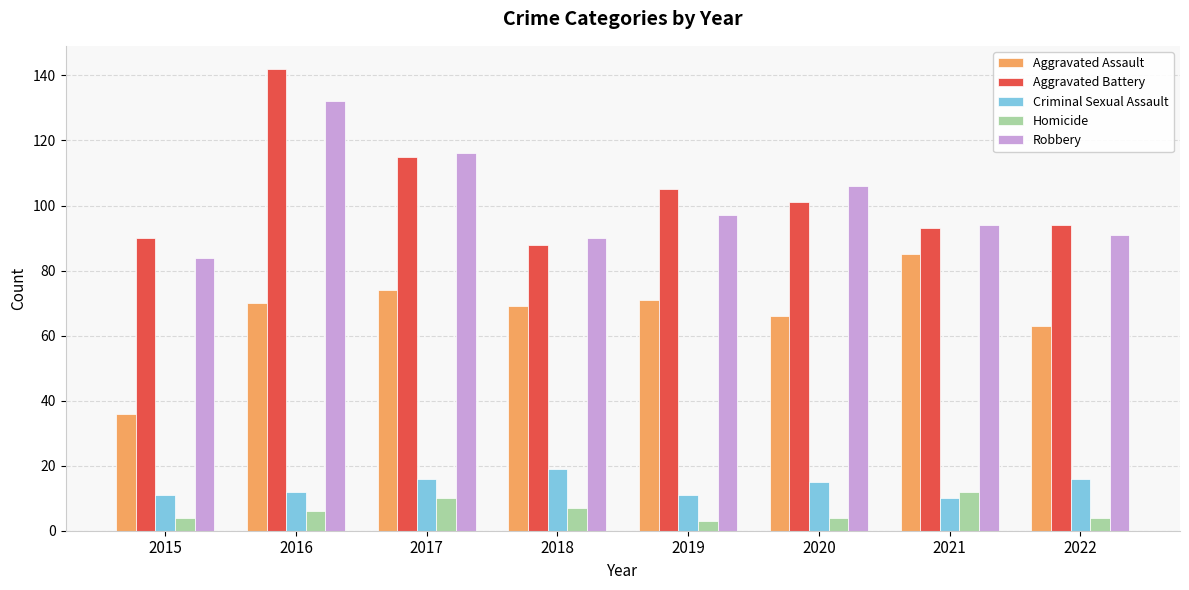

What is the sum of all Aggravated Assault values?

534